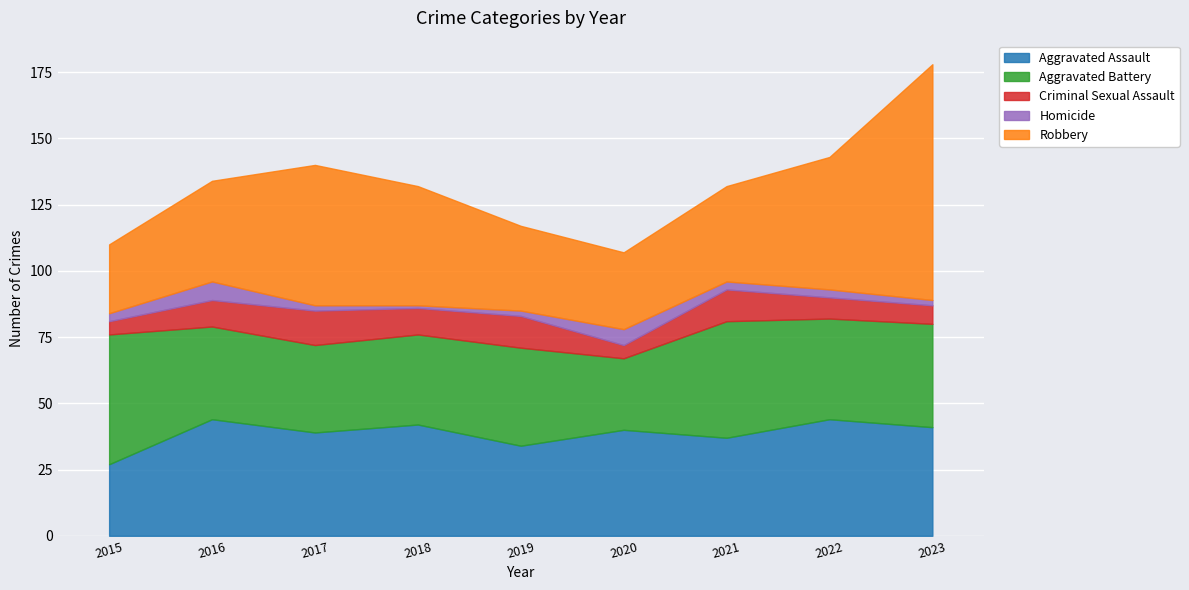

What is the lowest value of the Homicide series?

1